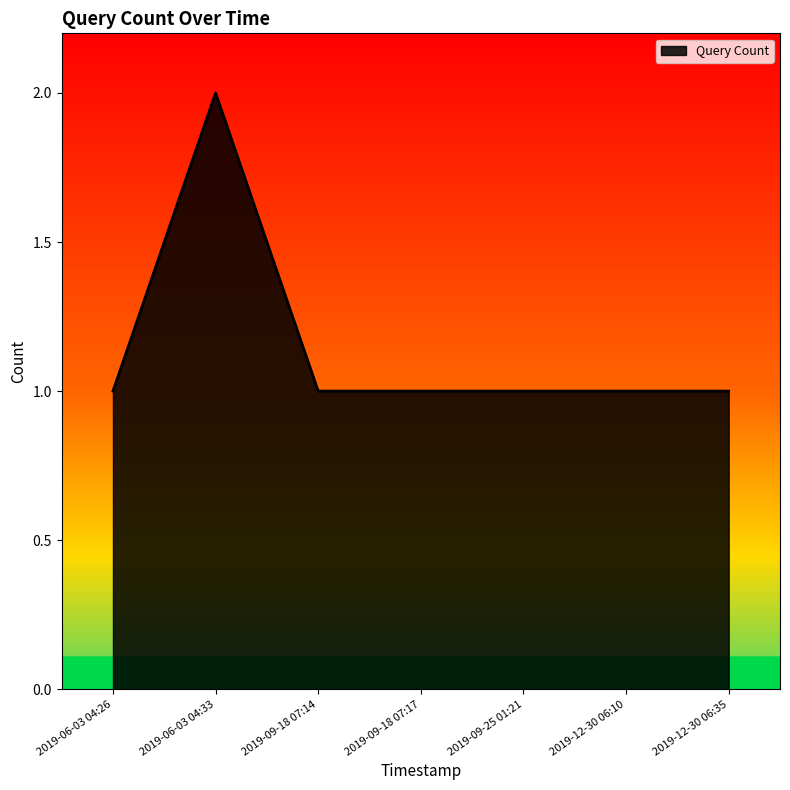

Count the values in the range 1 to 2.

7